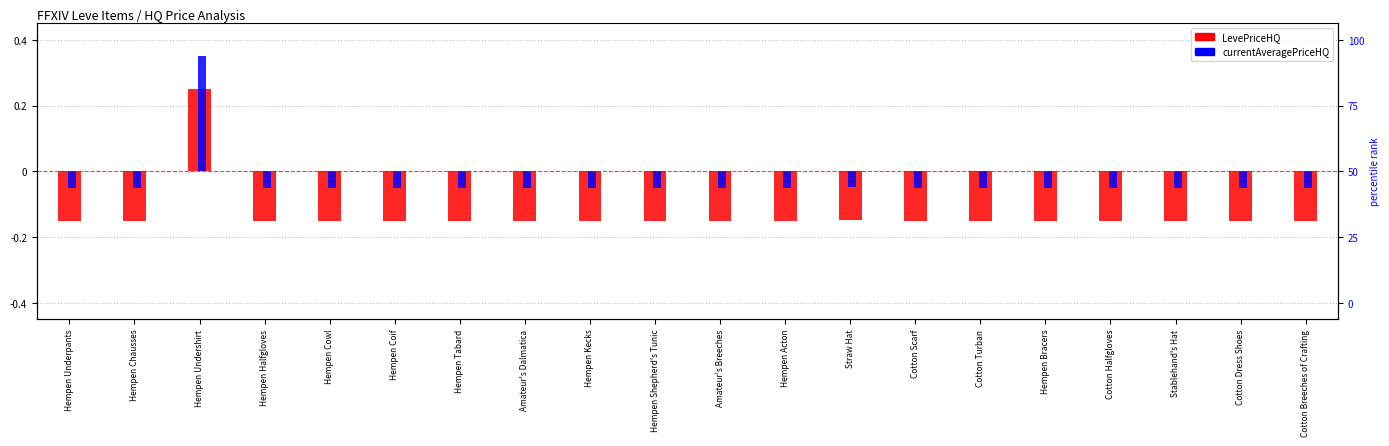

Between Hempen Kecks and Cotton Halfgloves, which is larger?

Hempen Kecks